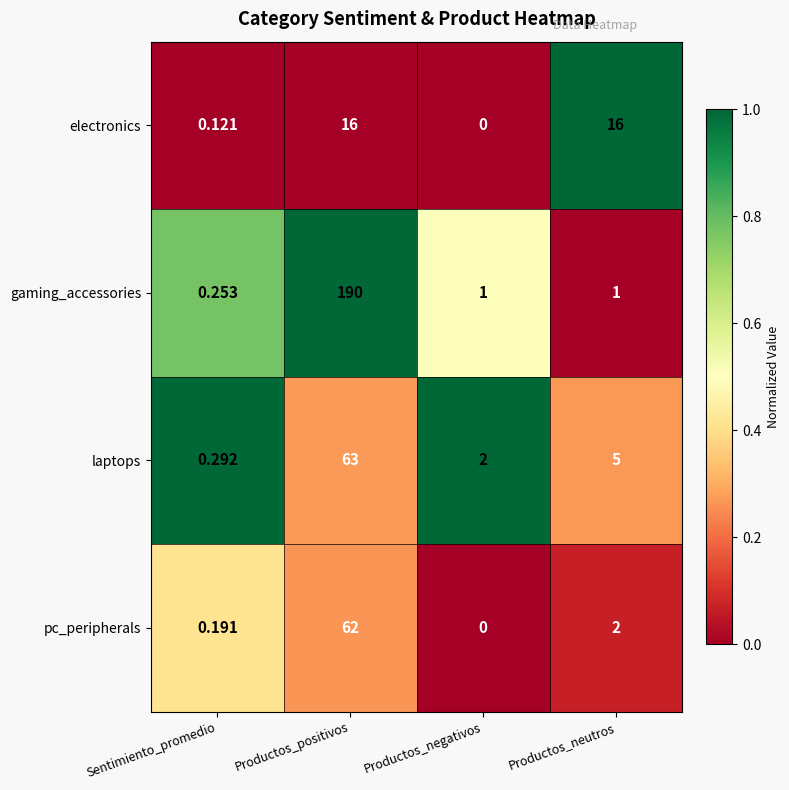

List the series in order of their peak value, highest first.

gaming_accessories, laptops, pc_peripherals, electronics